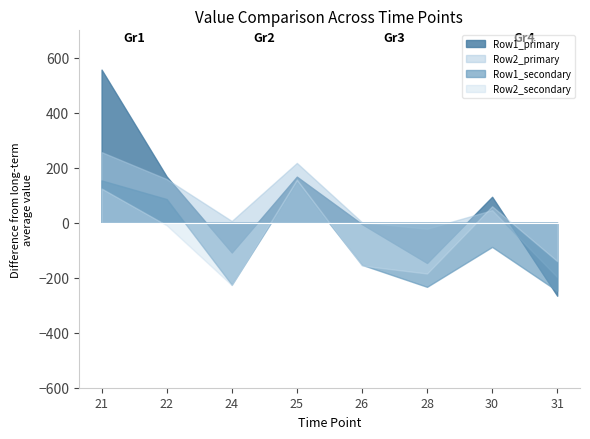

Reading left to right, list all the values displayed in this chart.

Row1_primary: 557.1	168.4	-108.1	167.8	-4.8	-146.3	94.5	-265.4
Row2_primary: 257.0	159.0	6.4	217.7	2.0	-21.7	46.0	-197.7
Row1_secondary: 154.0	86.3	-225.2	148.8	-153.0	-233.1	-87.8	-247.6
Row2_secondary: 124.5	-9.0	-227.0	157.1	-155.9	-184.5	60.1	-139.5